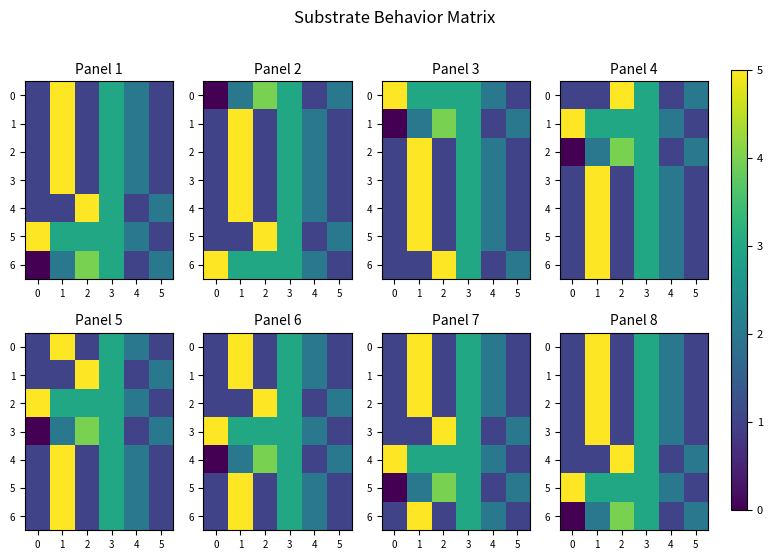

What is the sum of the 4 values at 3 and 2?

8